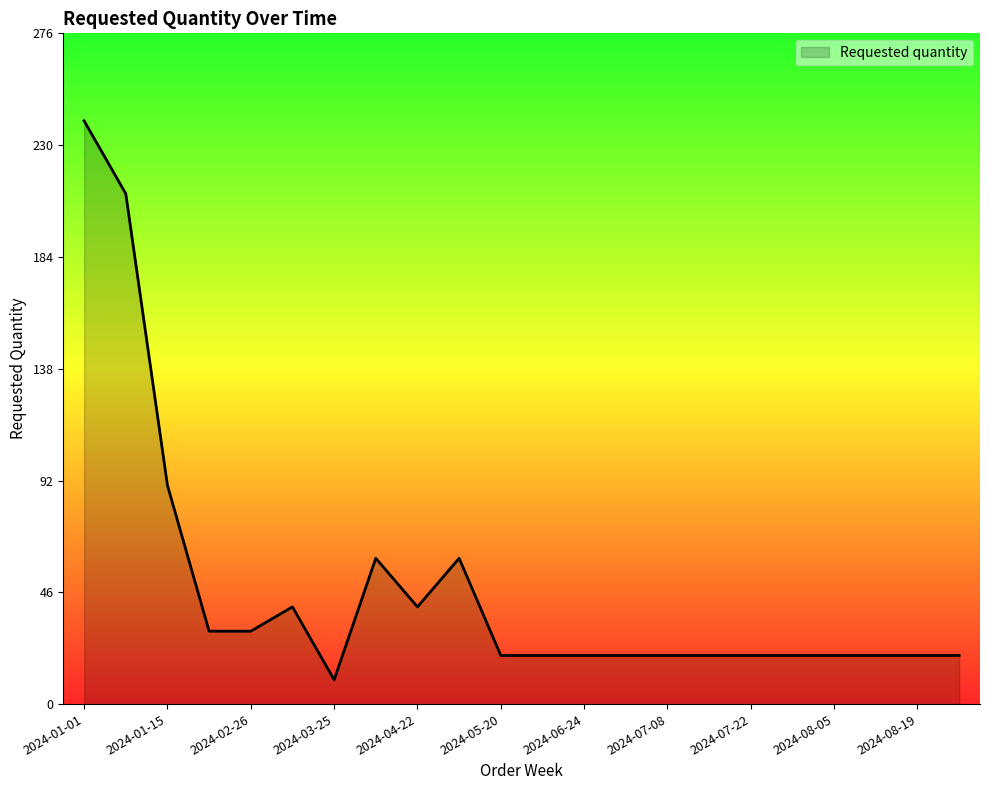

What is the maximum value shown in the chart?

240